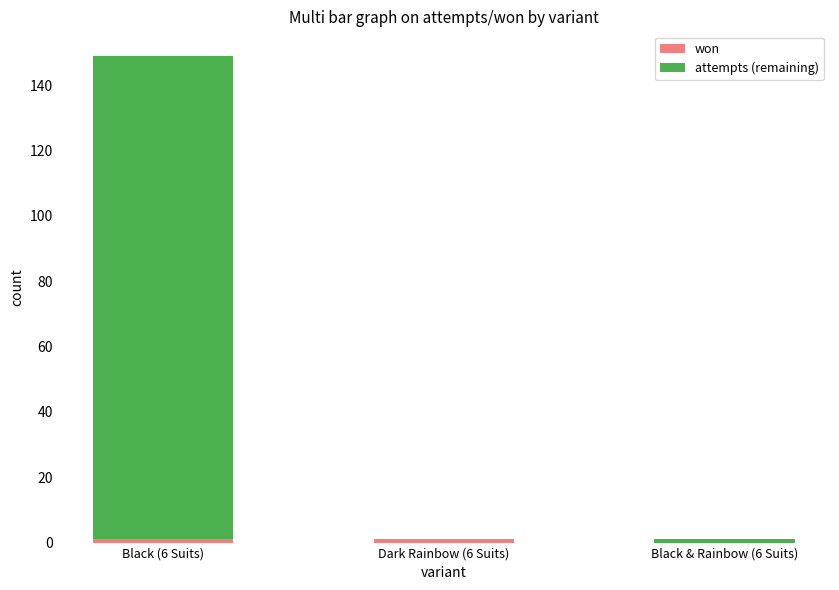

At which category is the sum across all series the highest?

Black (6 Suits)